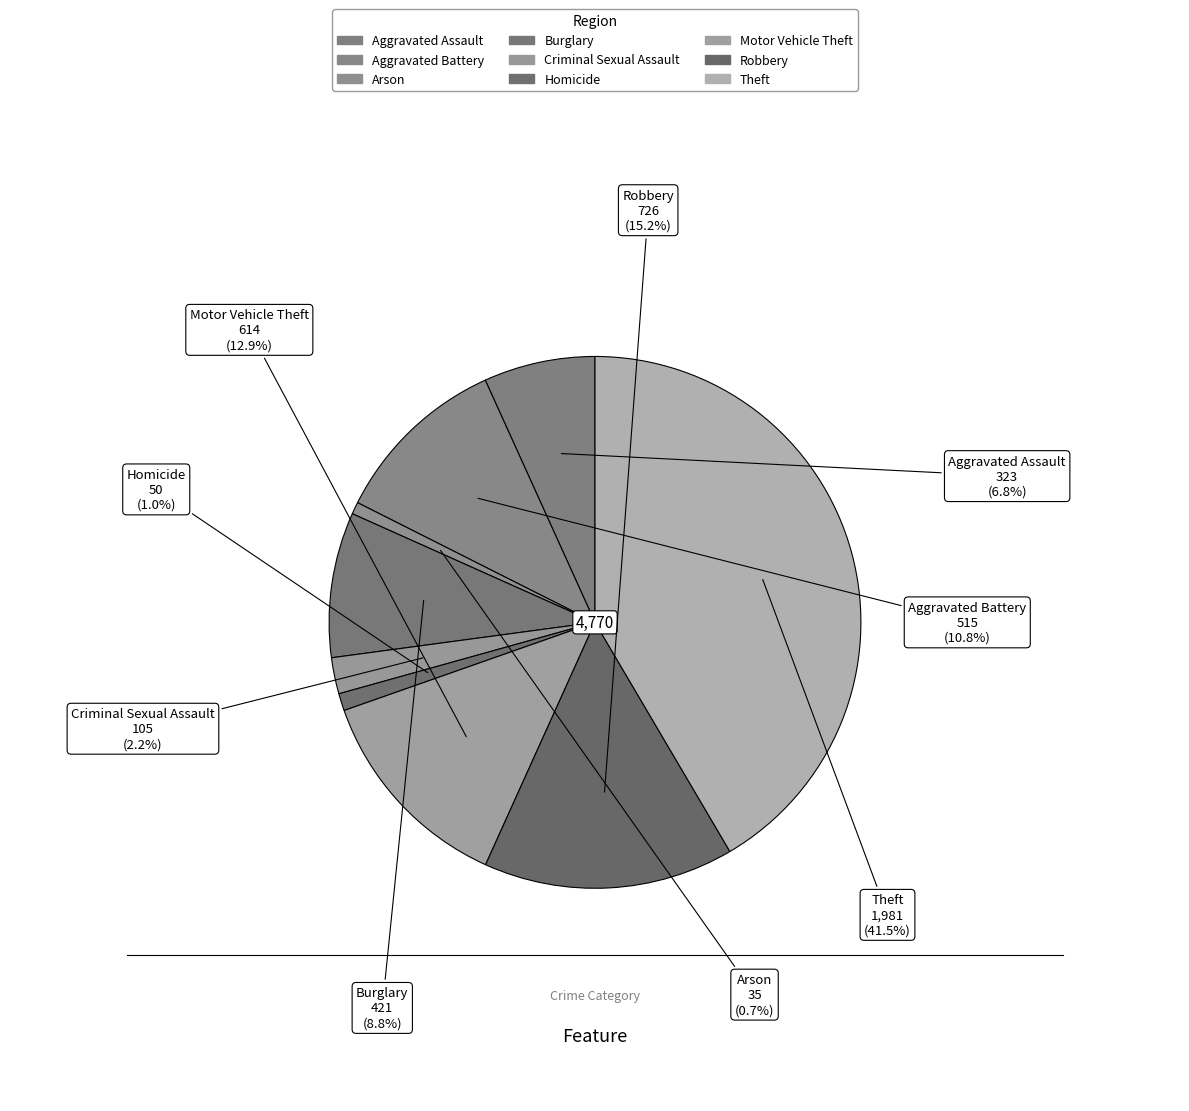

What is the total percentage of Aggravated Assault and Arson?

7.5%